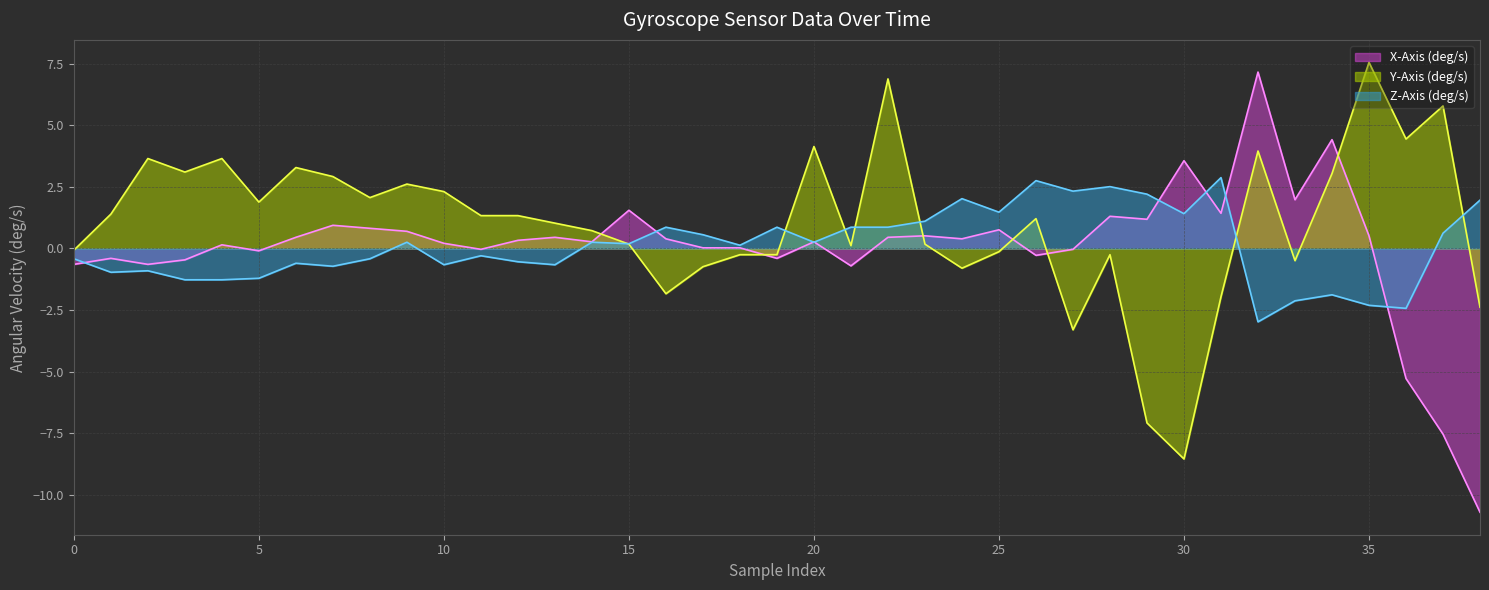

What is the value of the Y-Axis (deg/s) point at the 27th from the left?

1.2